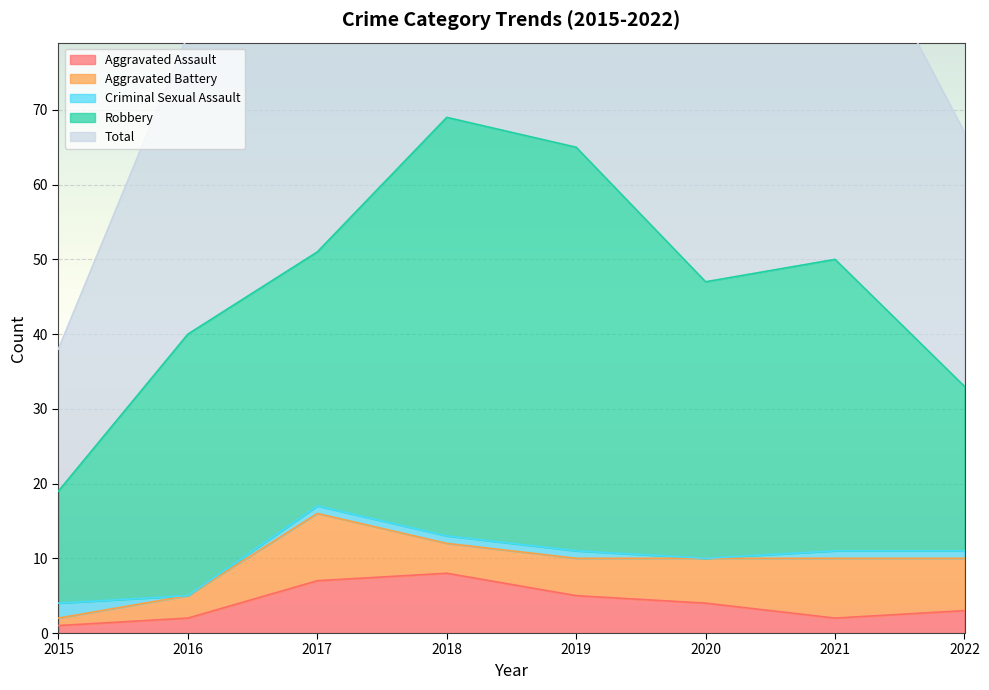

Reading left to right, what are all the values shown in this chart?

Aggravated Assault: 1	2	7	8	5	4	2	3
Aggravated Battery: 1	3	9	4	5	6	8	7
Criminal Sexual Assault: 2	0	1	1	1	0	1	1
Robbery: 15	35	34	56	54	37	39	22
Total: 19	40	51	69	65	47	50	34